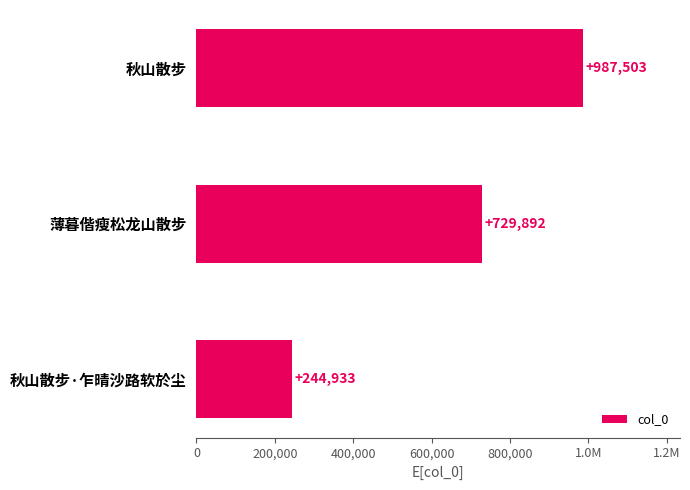

What is the average value?

654109